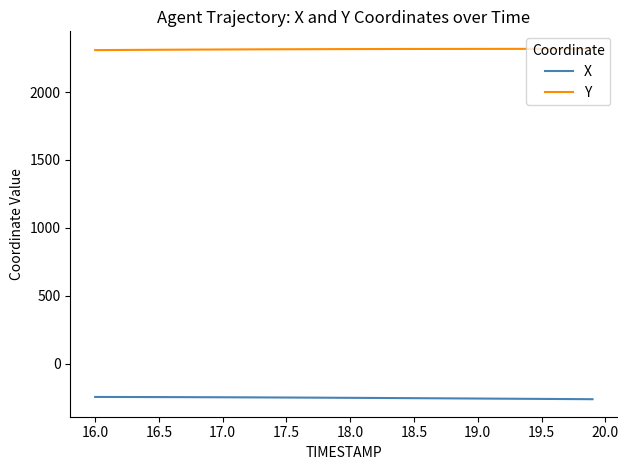

Rank the series by their maximum value, from lowest to highest.

X, Y